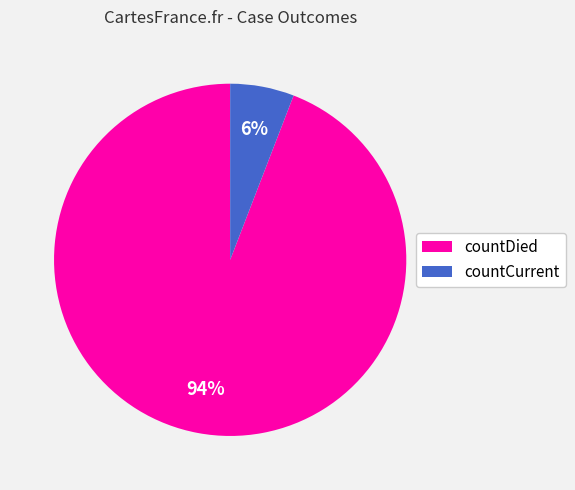

Count the number of slices in the pie.

2